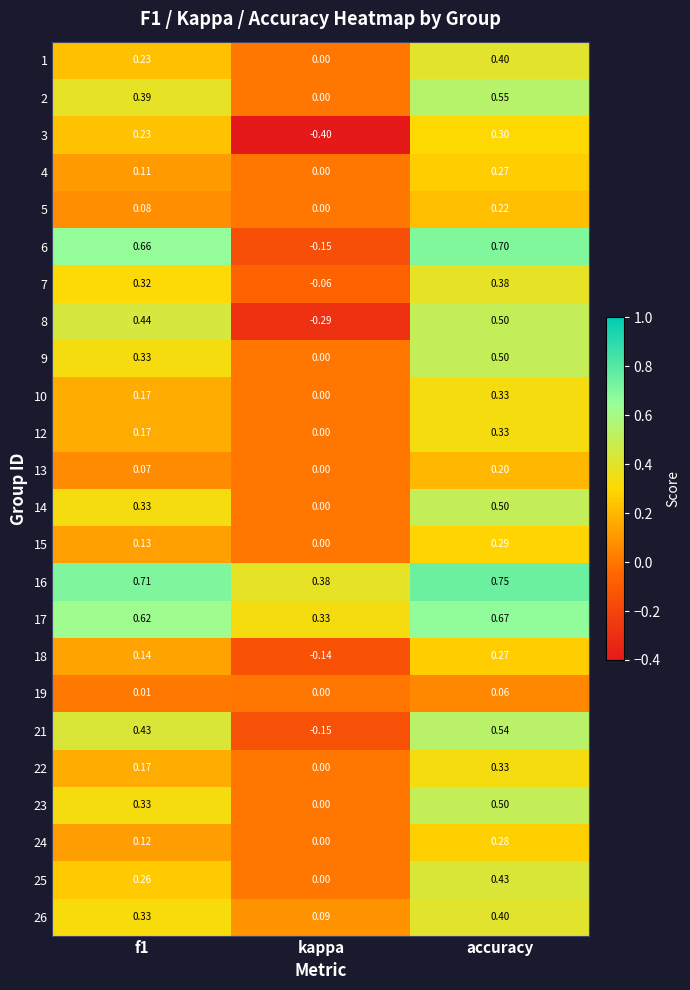

How many data points in 8 are above 0?

2